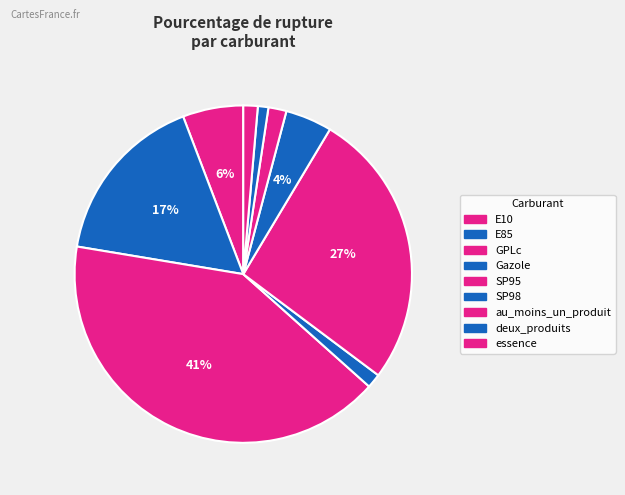

How many segments does this pie chart have?

9